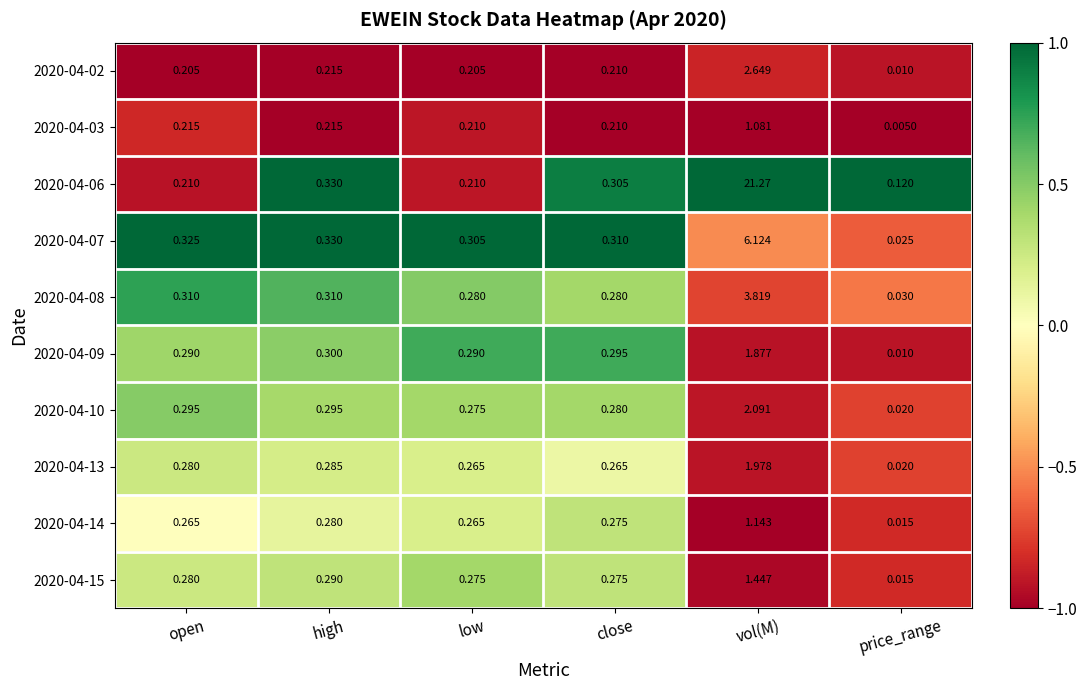

Is the value of 2020-04-10 at price_range greater than the value of 2020-04-07 at open?

No